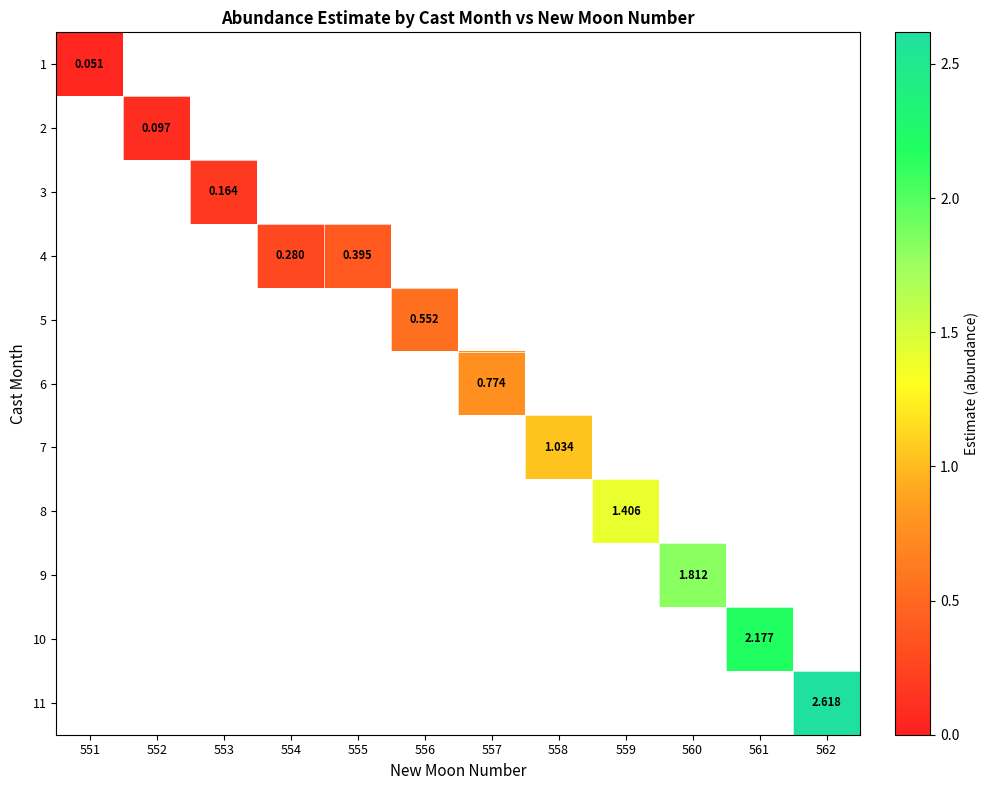

At how many categories does at least one series exceed 1?

5